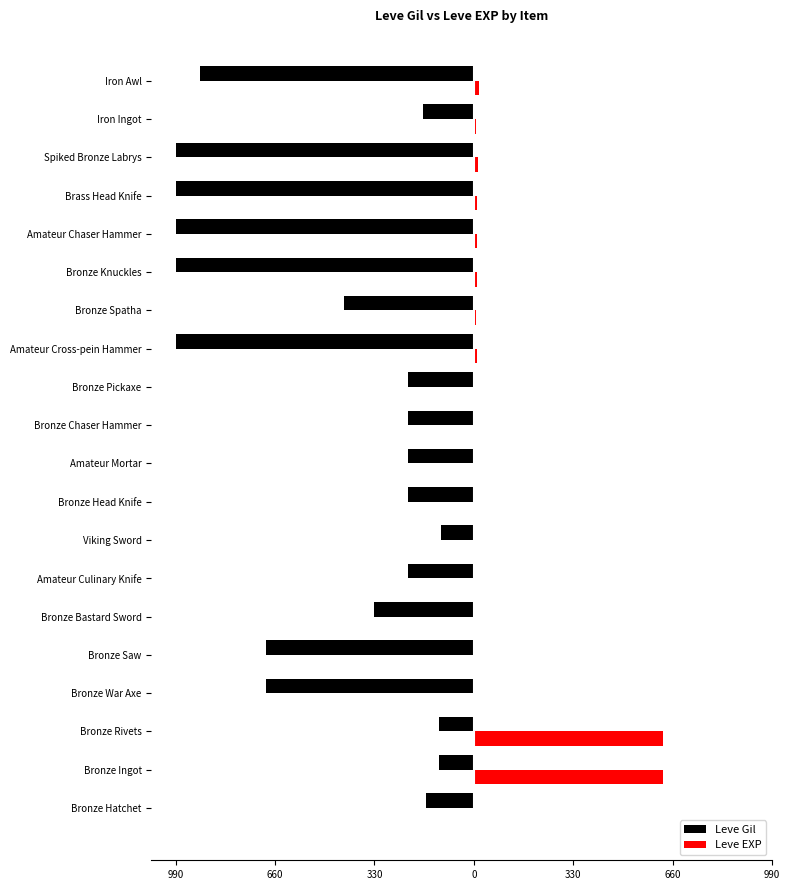

What is the value of the Leve Gil bar at the 4th from the left?

-690